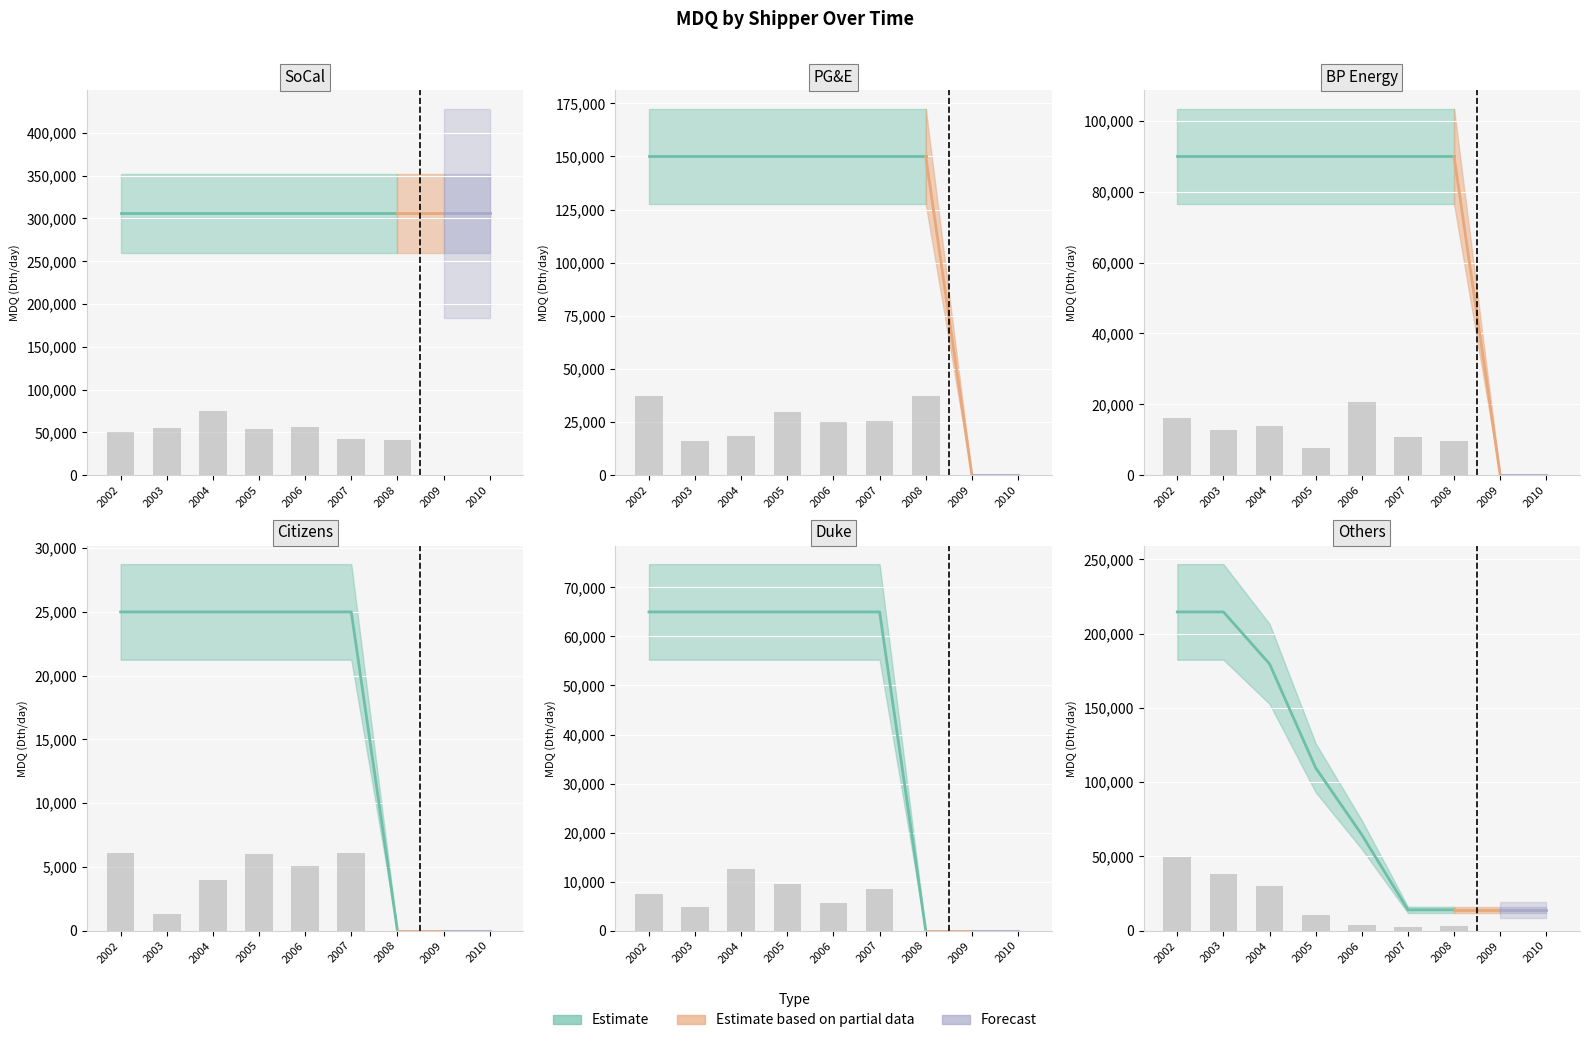

What is the sum of the PG&E values at 2005 and 2008?

300000